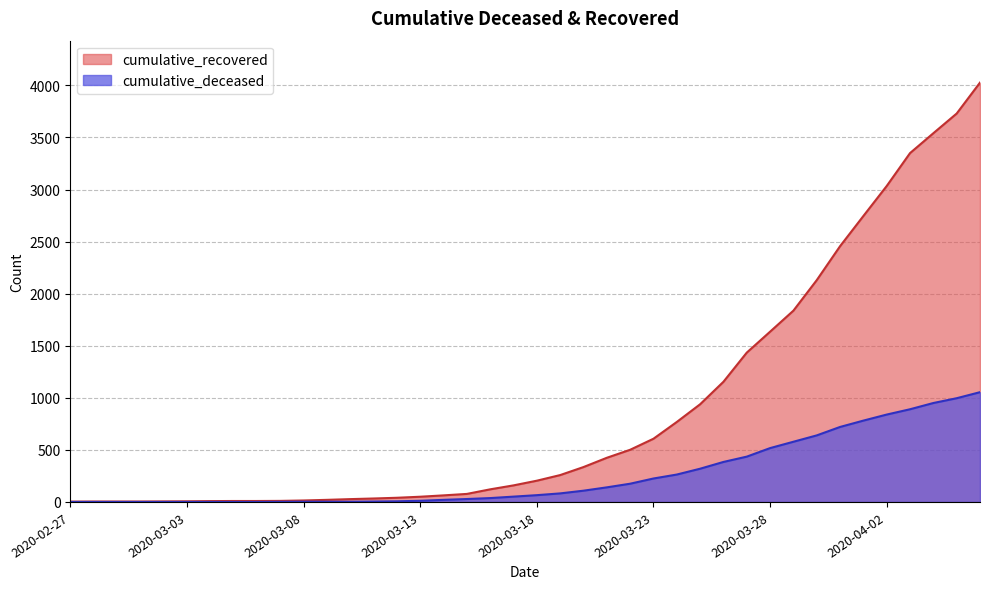

True or false: cumulative_deceased has a value of 890 at 2020-04-03.

True